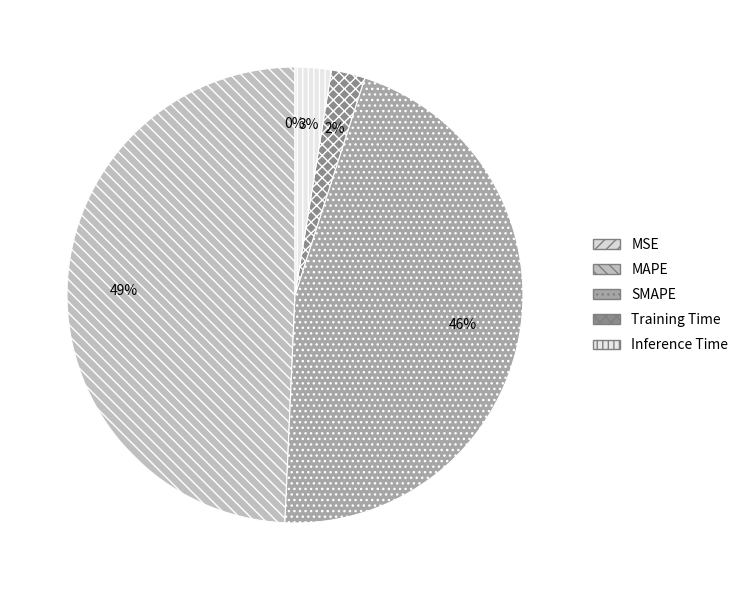

Does any single category account for the majority?

No